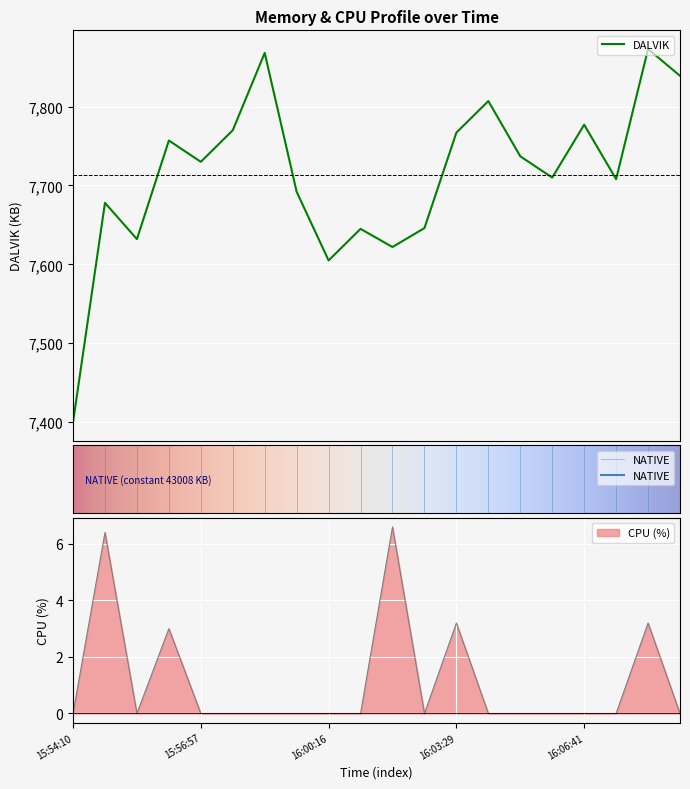

What position from the right is 15:57:50?

15